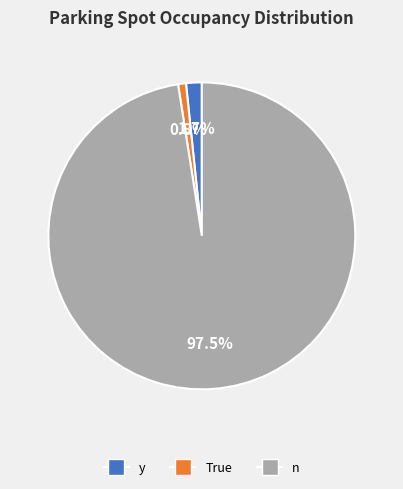

Rank the categories by value from lowest to highest.

True, y, n